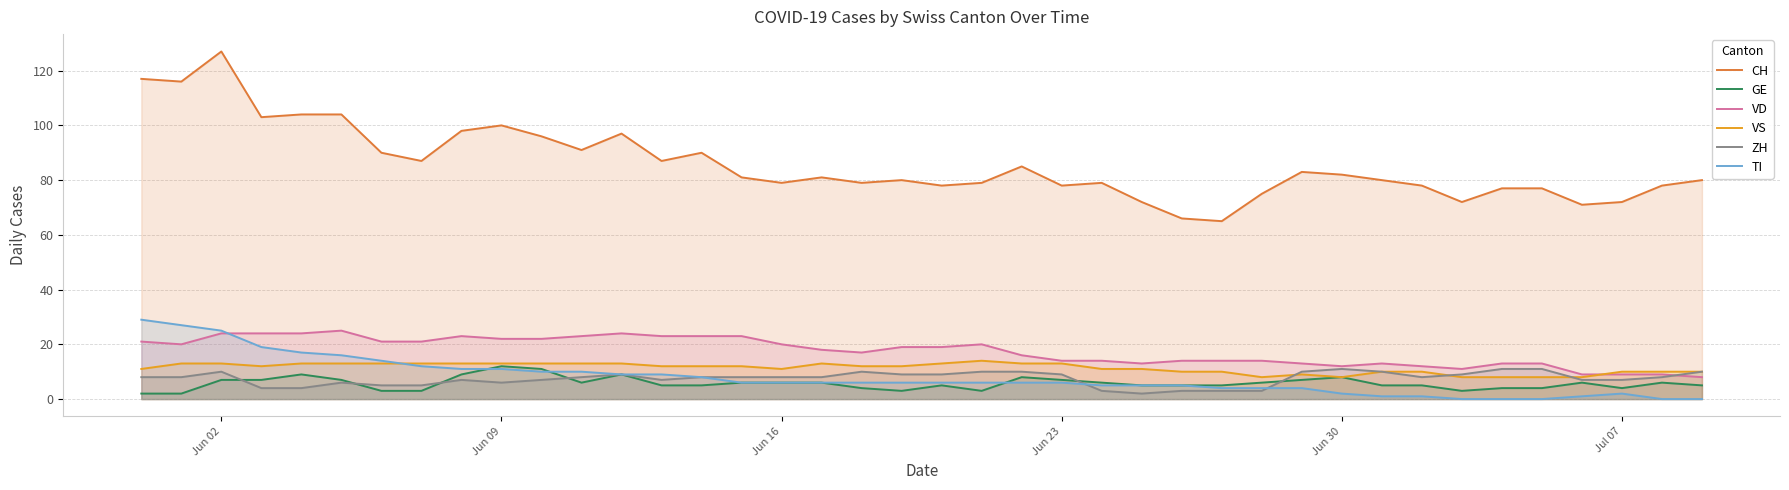

Count the number of categories in the chart.

40